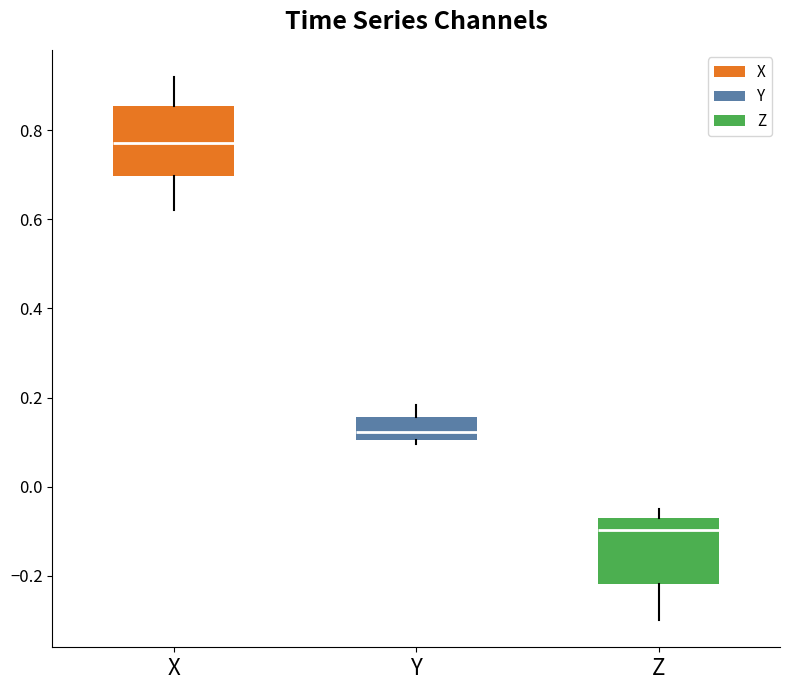

Reading left to right, transcribe this box plot: for each box, give where its median line is, the range the box spans, and where its two whiskers end, as read against the y-axis. The values are not printed on the chart, so give them approximately, as read against the axis.

X: median 0.78, box 0.70 to 0.86, whiskers 0.62 to 0.92
Y: median 0.12, box 0.10 to 0.16, whiskers 0.10 (just below the box's lower edge) to 0.18
Z: median -0.10, box -0.22 to -0.08, whiskers -0.30 to -0.04